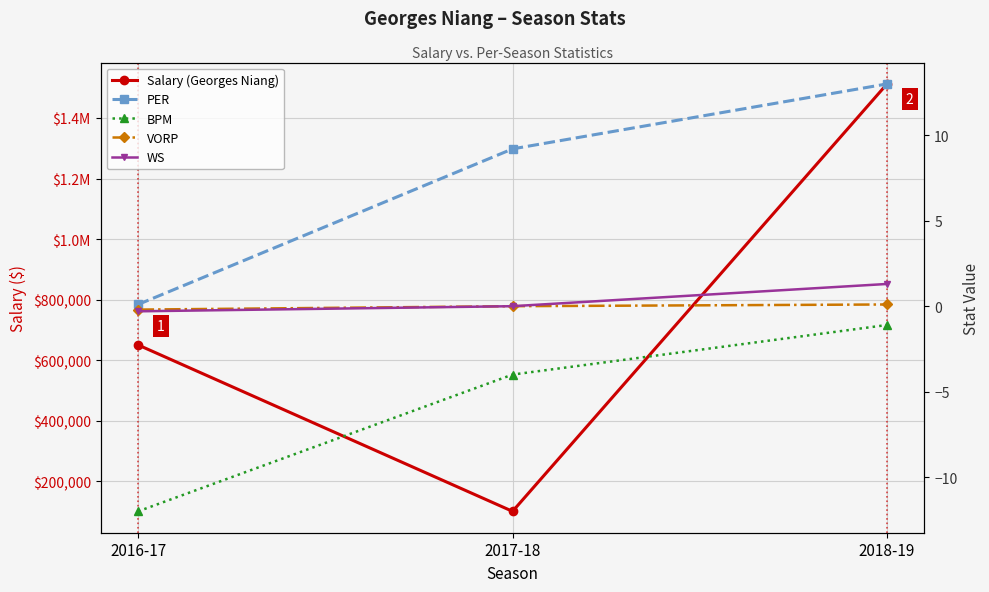

Which series has the largest range (max minus min)?

Salary (Georges Niang)